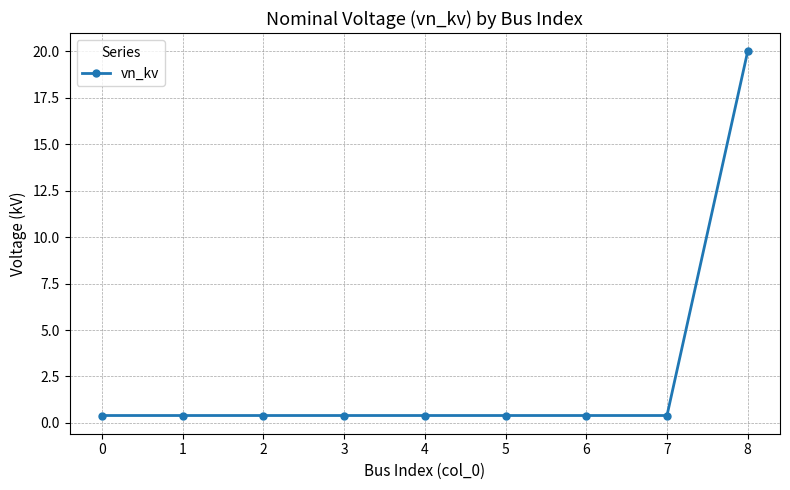

What is the value of the 4th point from the left?

0.4